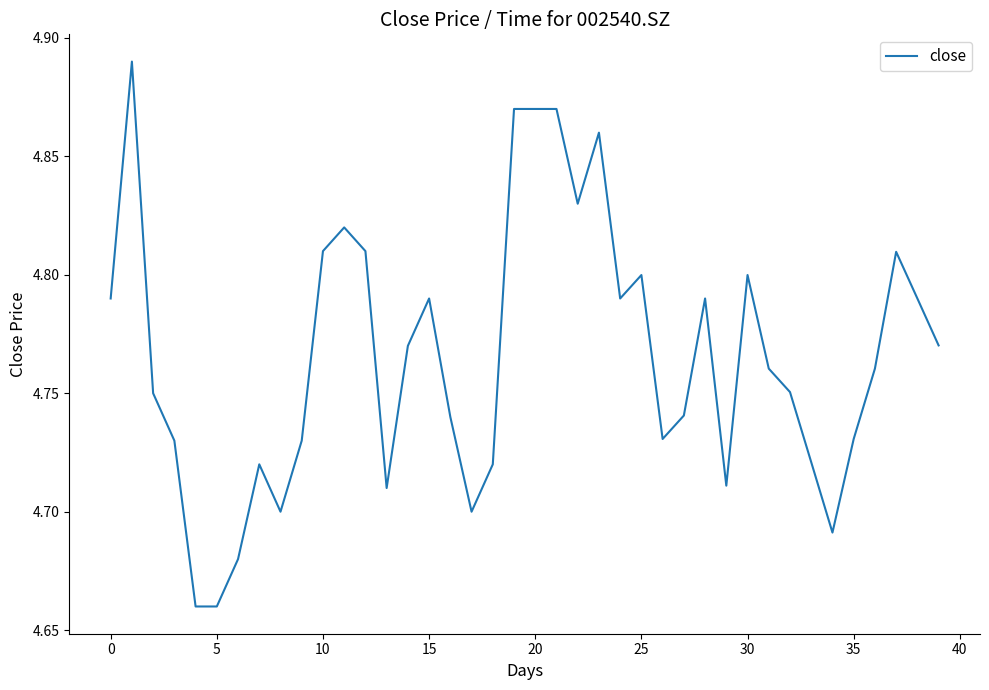

Is it true that the value at 25 is 7.7?

False